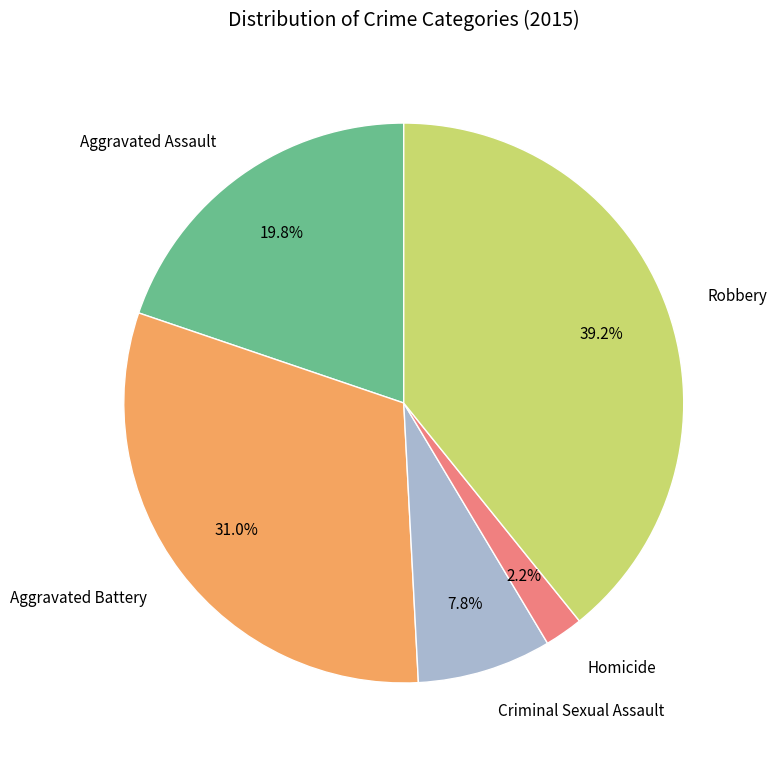

Rank the categories by value from lowest to highest.

Homicide, Criminal Sexual Assault, Aggravated Assault, Aggravated Battery, Robbery